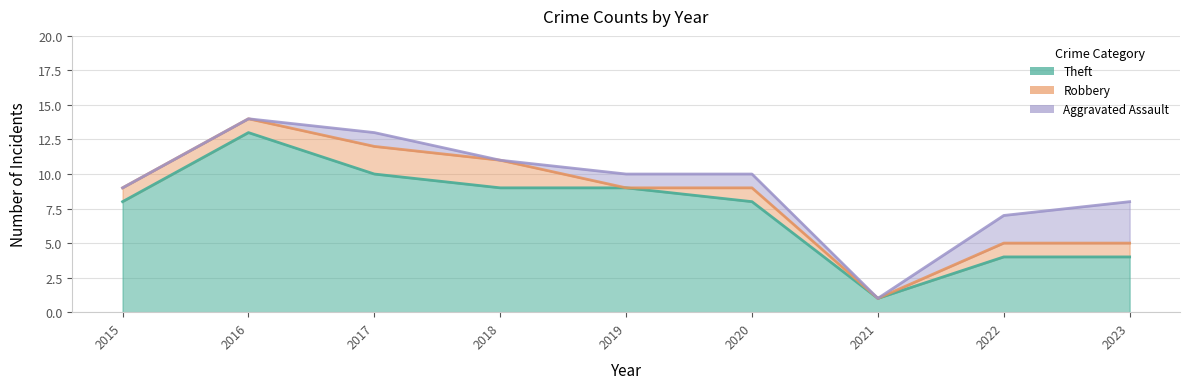

Count the number of data series in this chart.

3